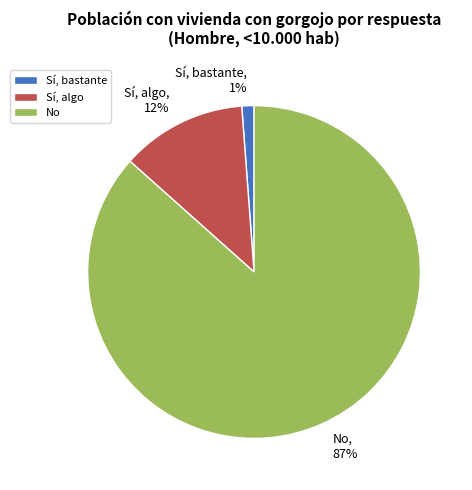

Count the number of slices in the pie.

3